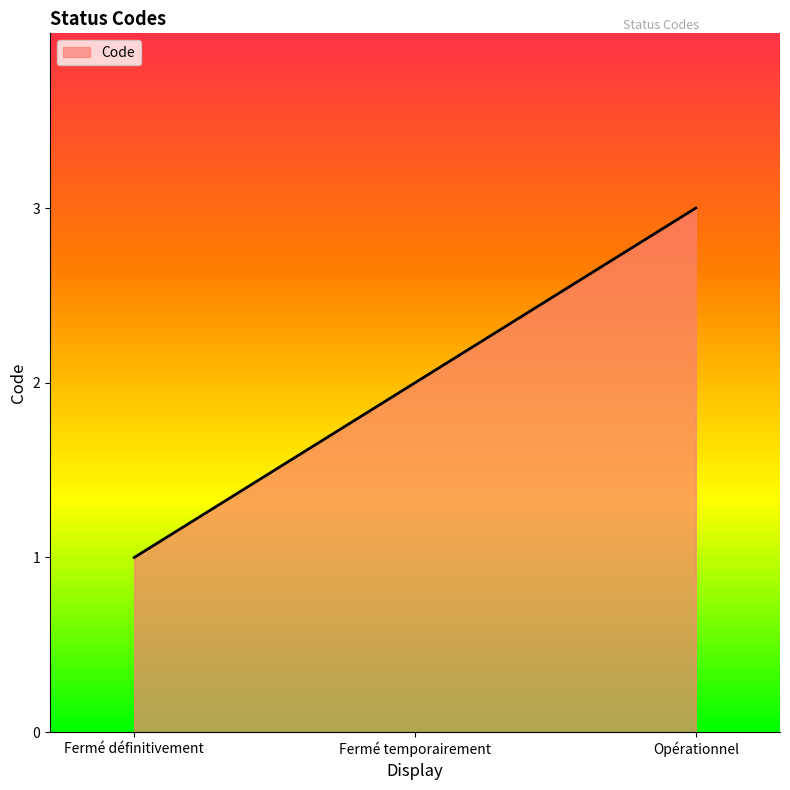

What is the label of the 3rd point from the right?

Fermé définitivement